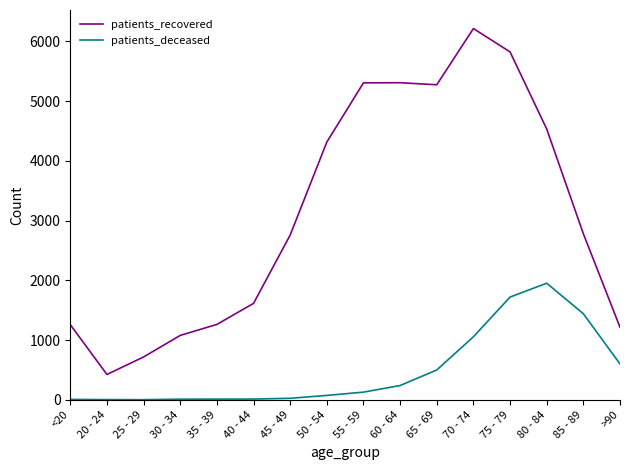

Rank the series by their maximum value, from highest to lowest.

patients_recovered, patients_deceased